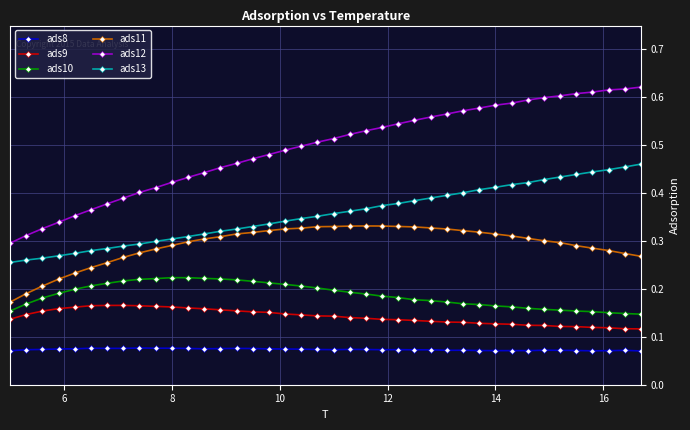

Which series has the largest total across all categories?

ads12